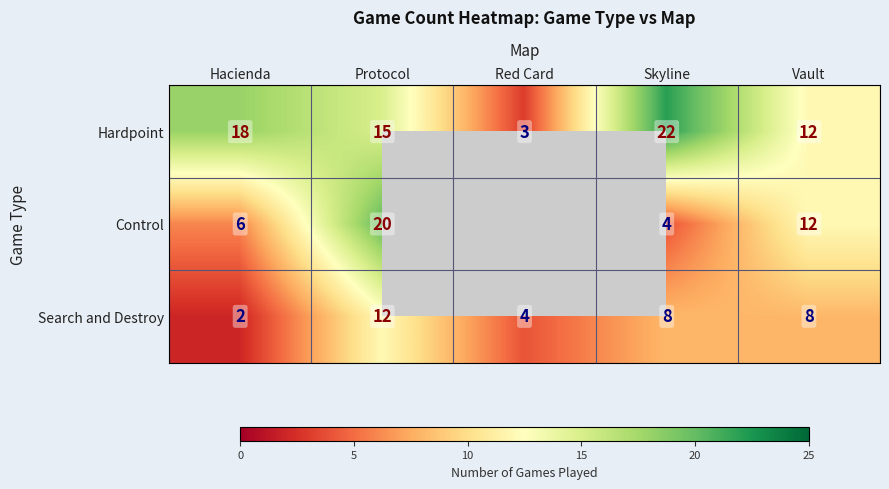

What is the total value across all series at Skyline?

34